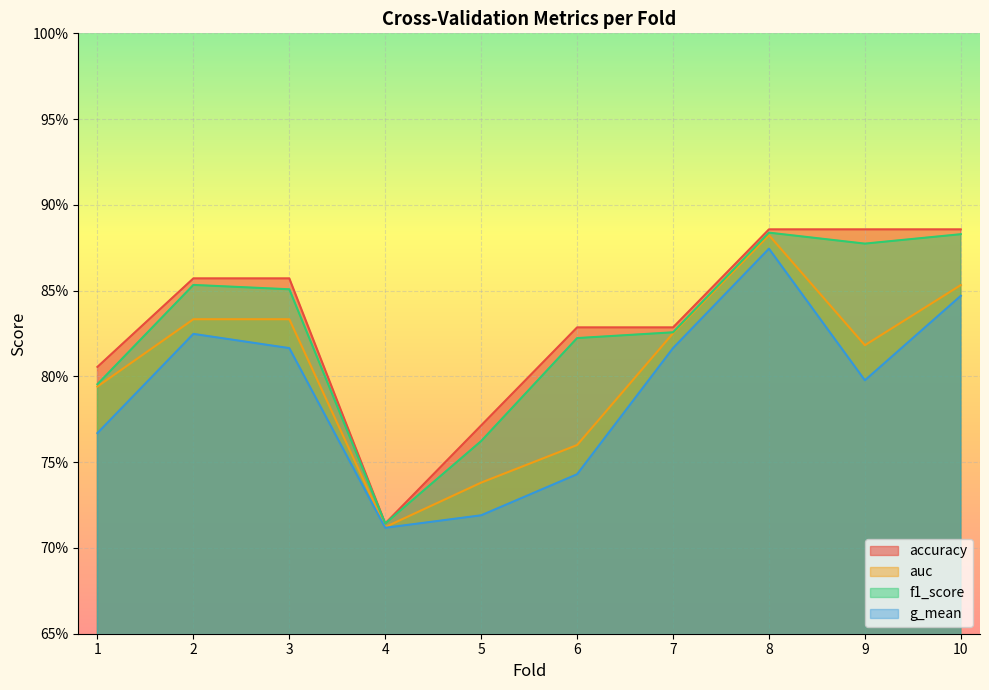

At how many categories does at least one series exceed 0?

10